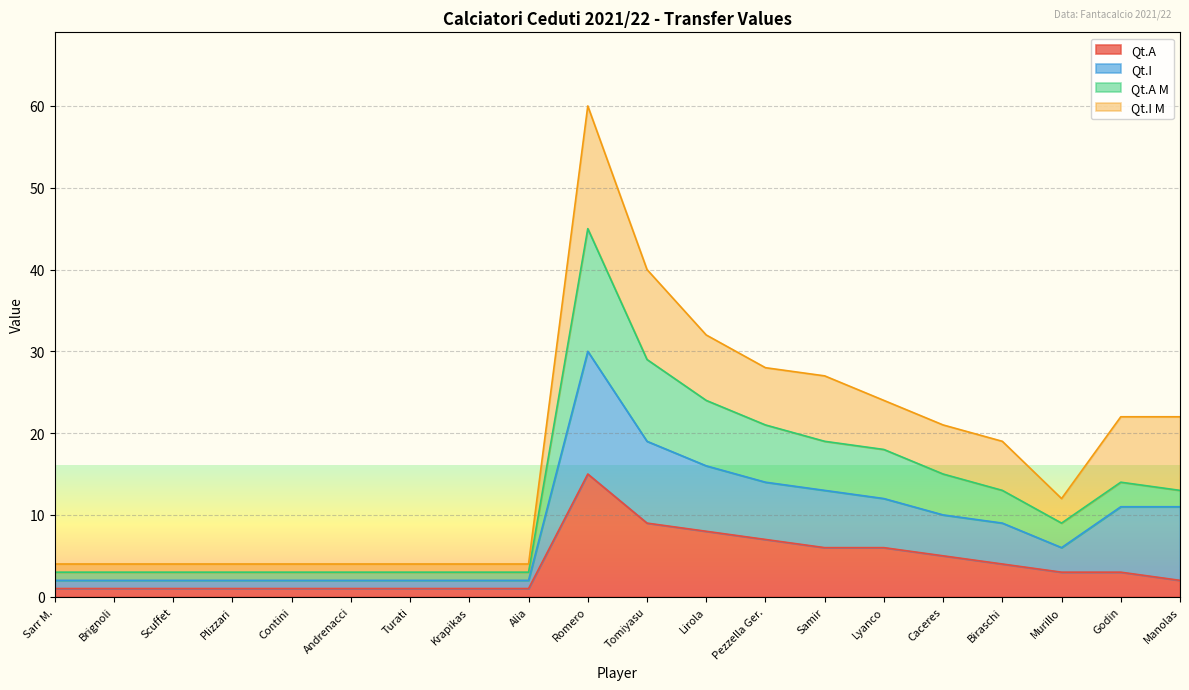

At how many categories does at least one series exceed 41?

1